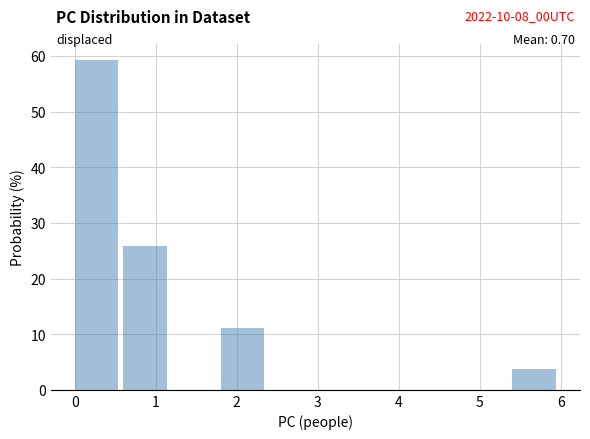

Over which range of the x-axis is the bar tallest?

0.0 to 0.6